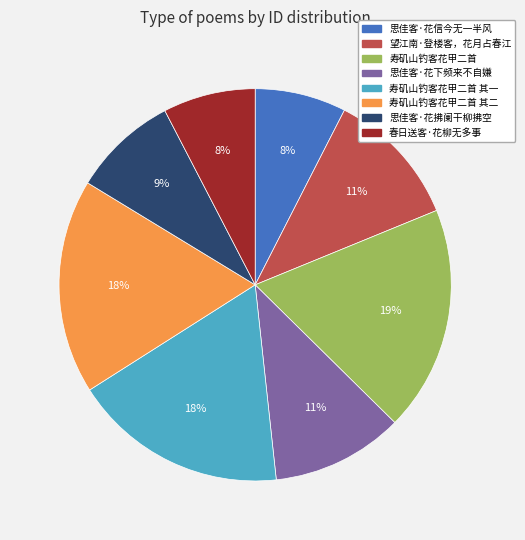

Is it true that 寿矶山钓客花甲二首 其二 is 18% of the pie?

True